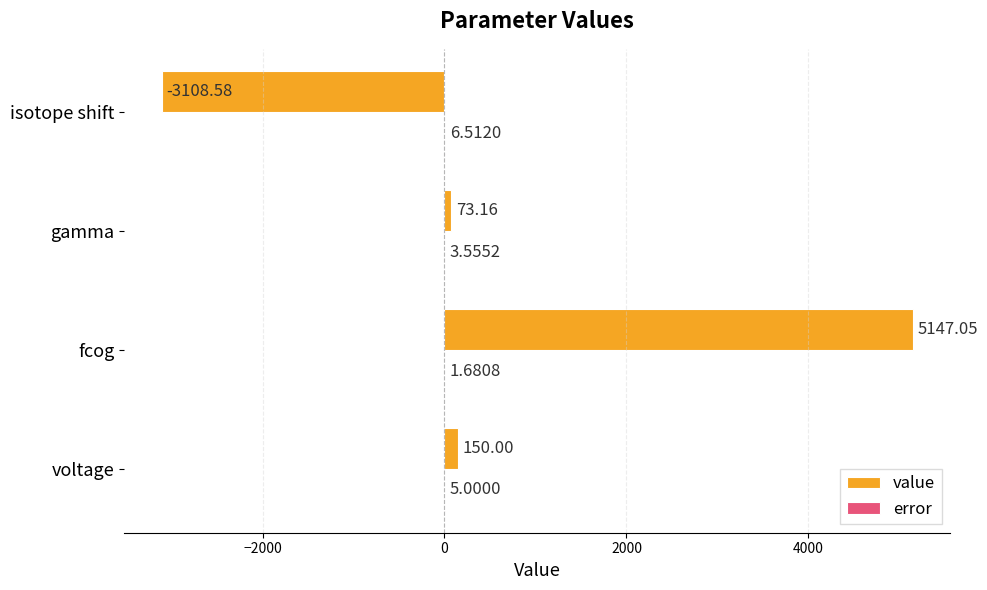

What is the total value across all series at isotope shift?

-3102.1